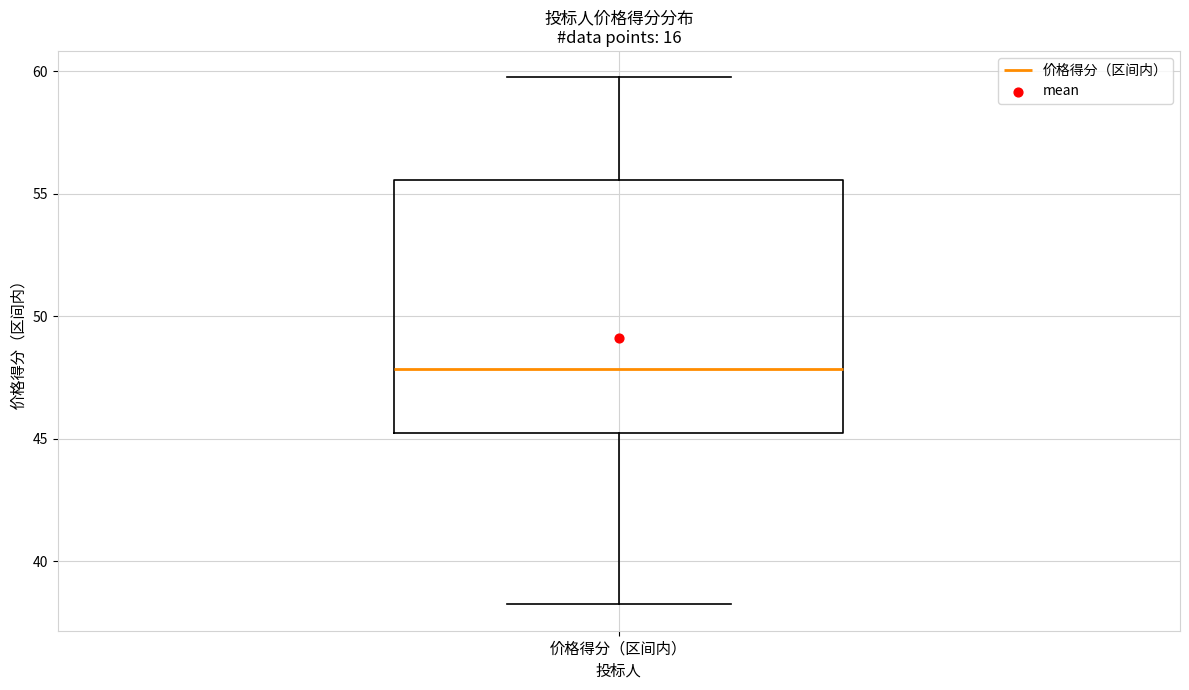

Transcribe this box plot: give where the median line is, the range the box spans, and where the two whiskers end, as read against the y-axis. The values are not printed on the chart, so give them approximately, as read against the axis.

median 48.0, box 45.0 to 55.5, whiskers 38.0 to 60.0